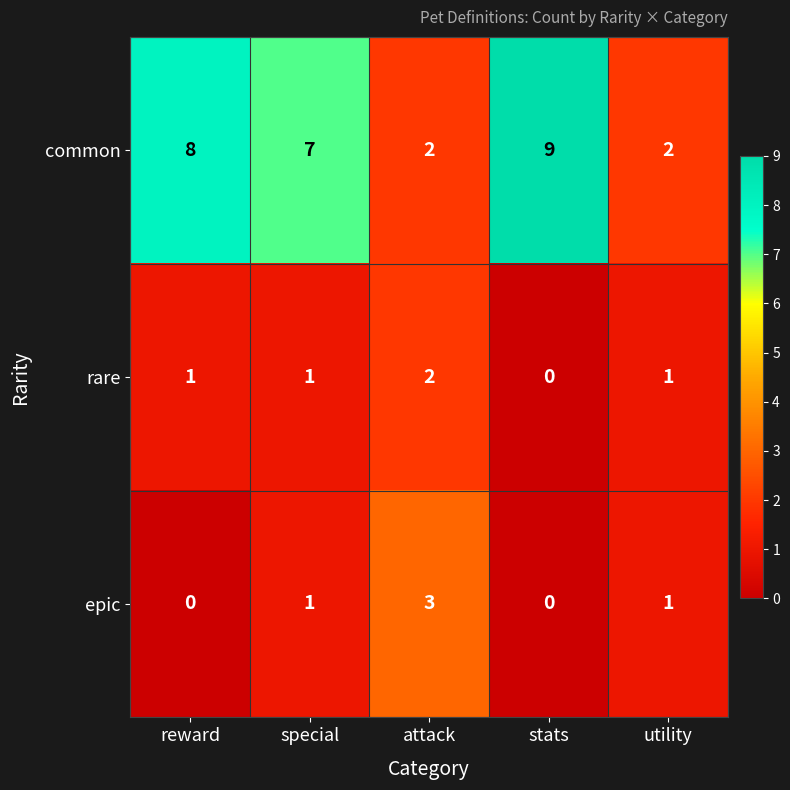

At which label is common closest to 5?

special